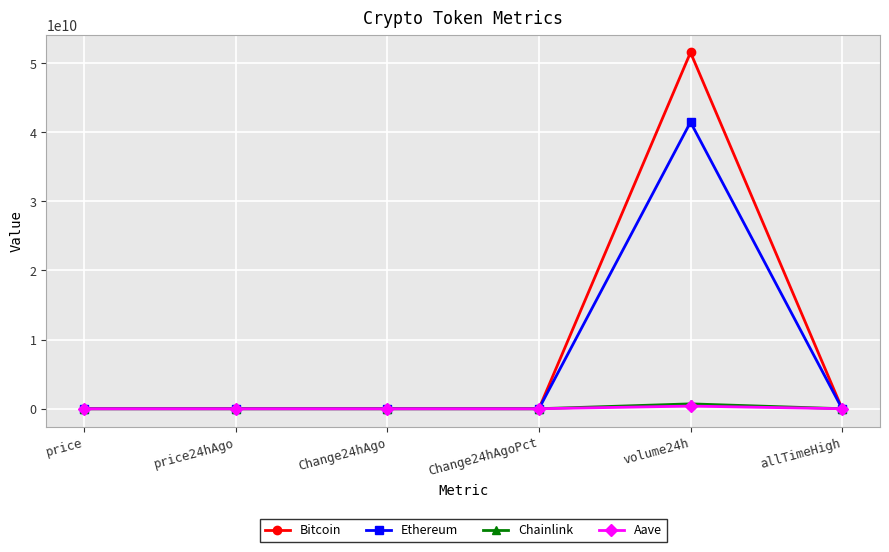

What is the maximum value for Chainlink?

703059800.0